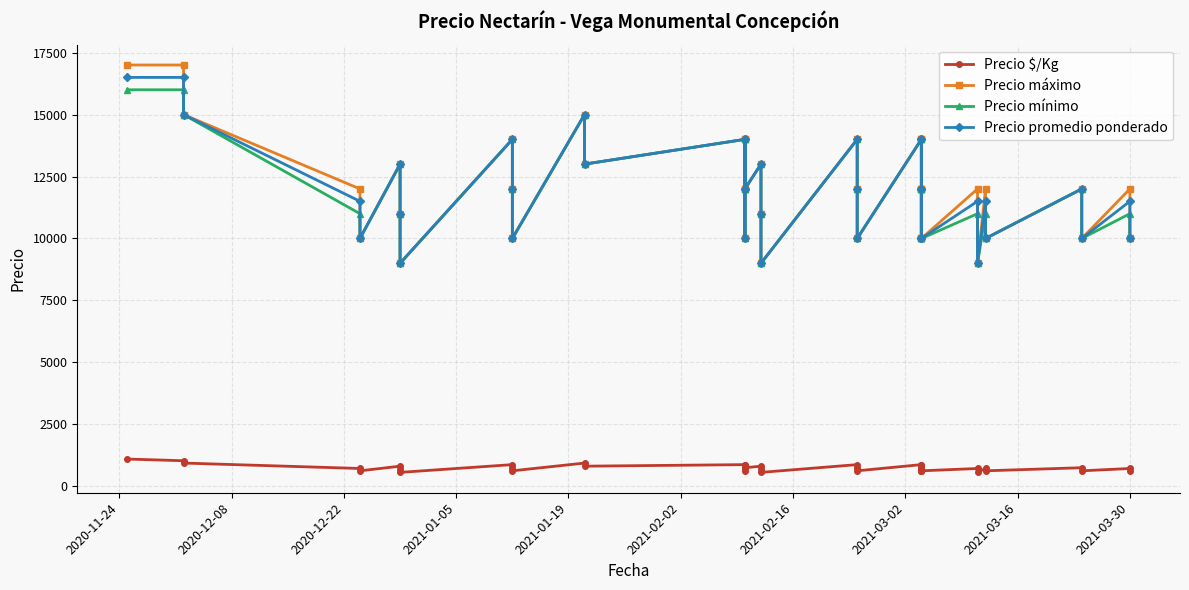

At 2020-12-08, list the series in order from smallest to largest.

Precio $/Kg, Precio mínimo, Precio promedio ponderado, Precio máximo